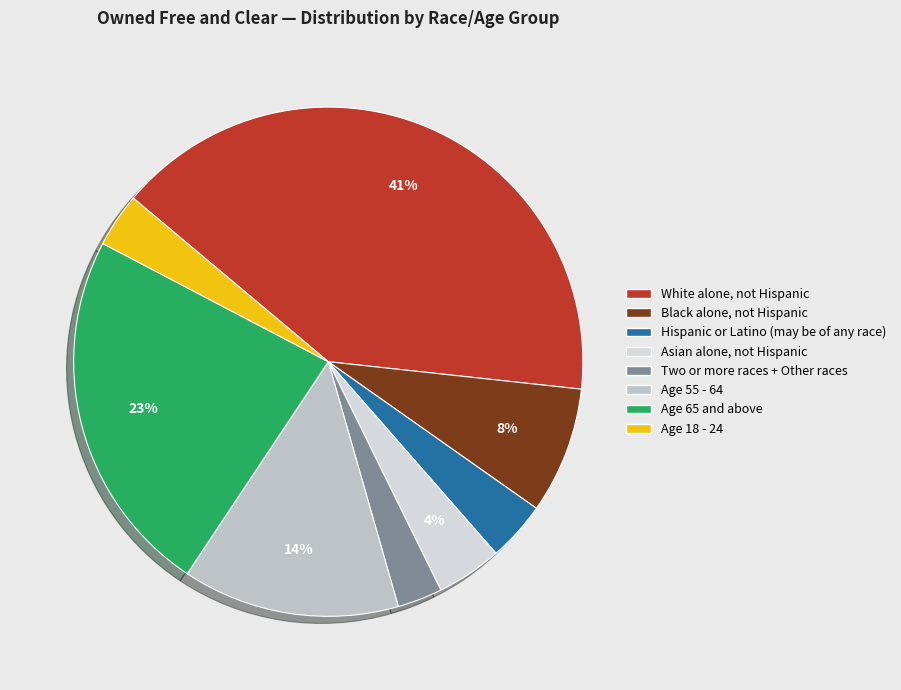

Count the number of slices in the pie.

8